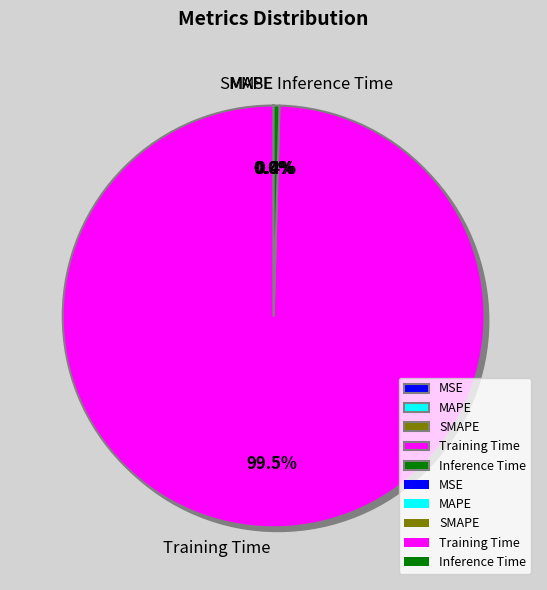

True or false: SMAPE accounts for 0% of the total.

True